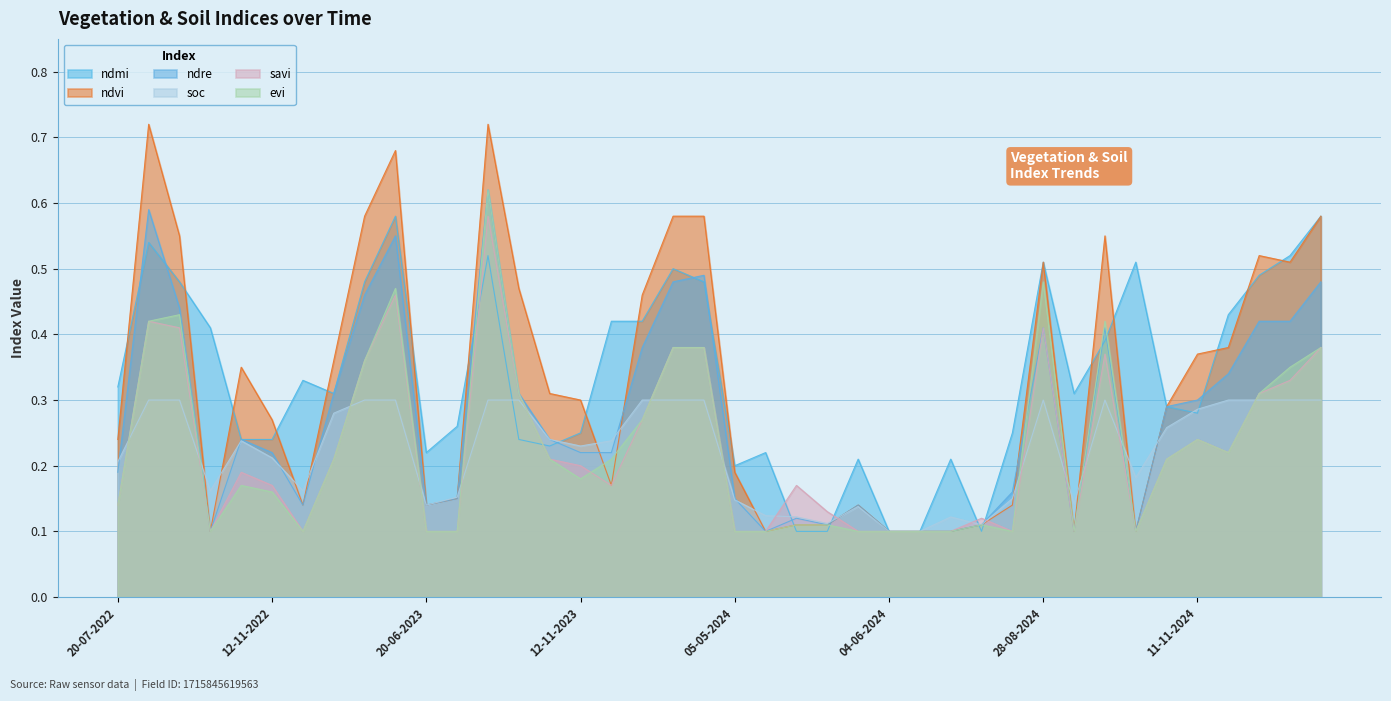

What is the label of the 23rd point from the right?

12-12-2023